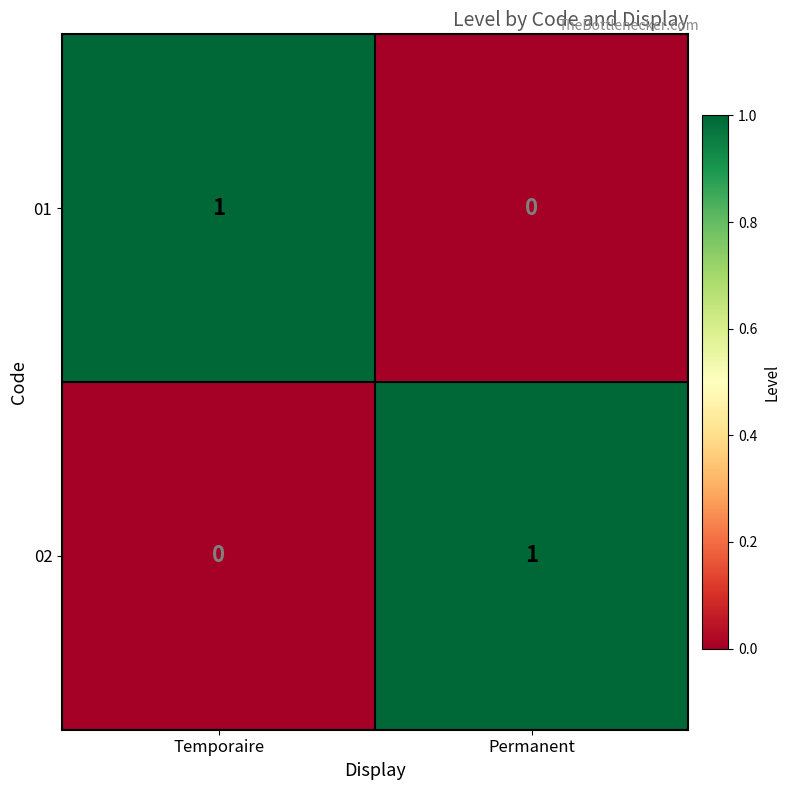

Rank the categories by 02 value from highest to lowest.

Permanent, Temporaire